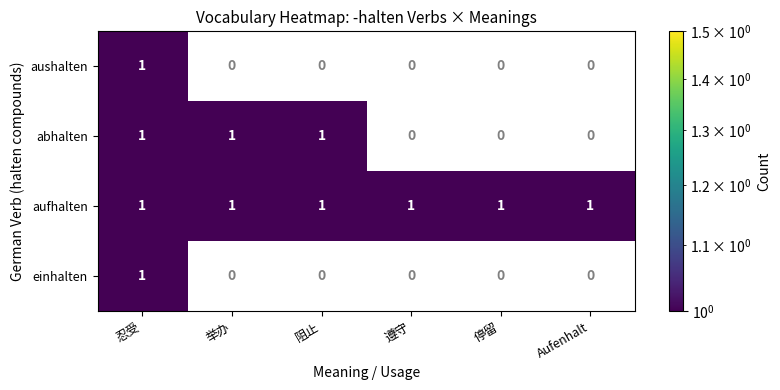

The value of aufhalten at 停留 is 1. True or false?

True